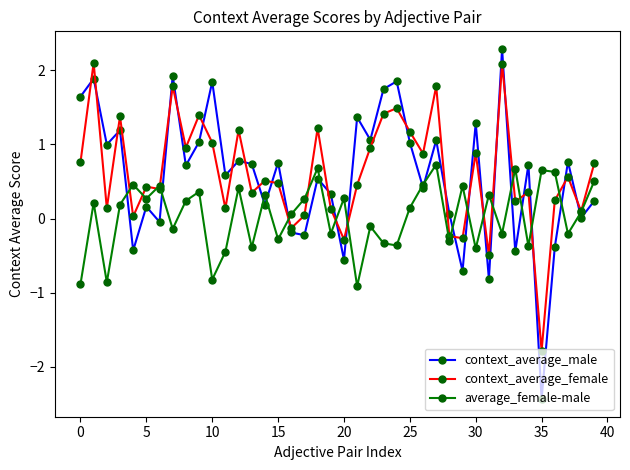

How many data points in average_female-male are less than 0?

17